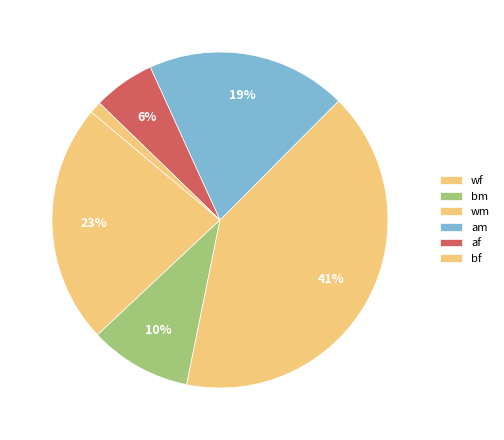

What percentage is NOT represented by bf?

98.9%